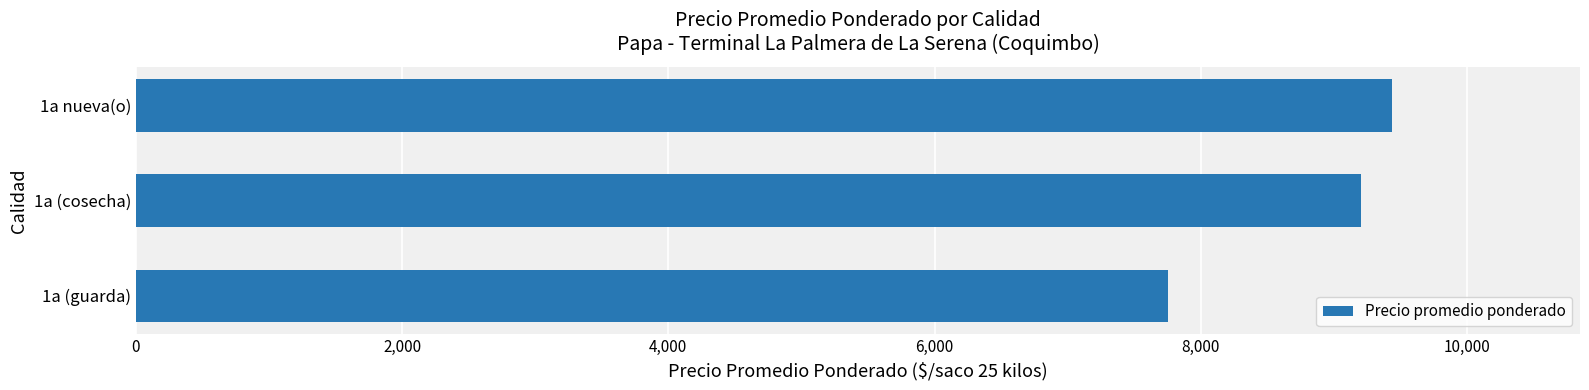

How many values are below 9205?

1